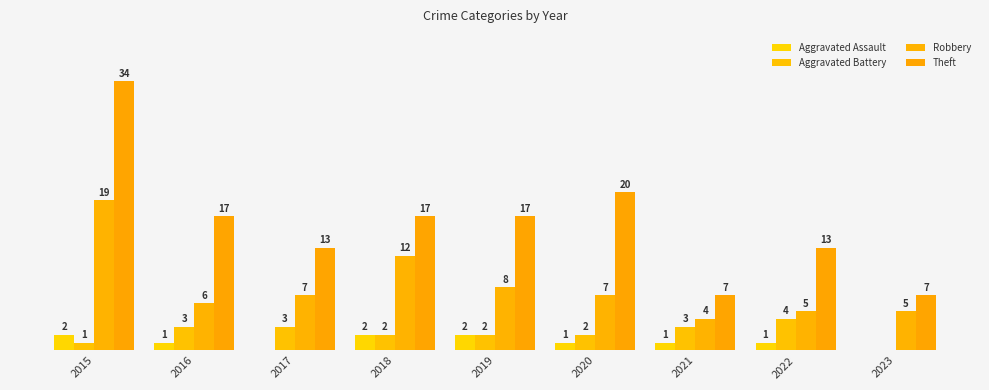

What is the greatest value displayed?

34